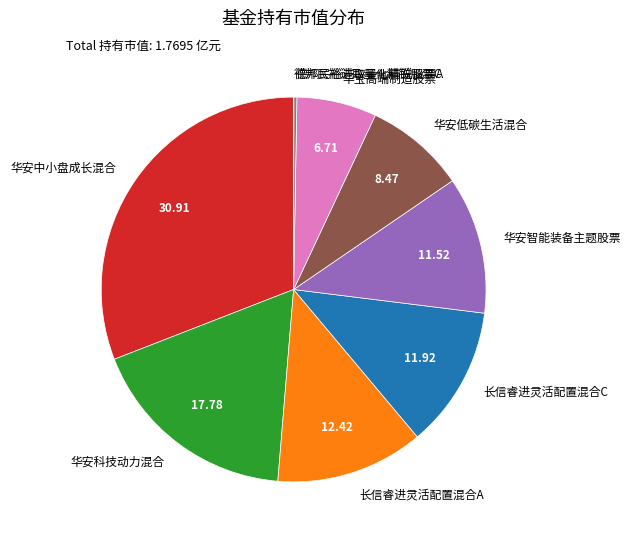

Is the sum of 长信睿进灵活配置混合A and 华安智能装备主题股票 greater than half?

No